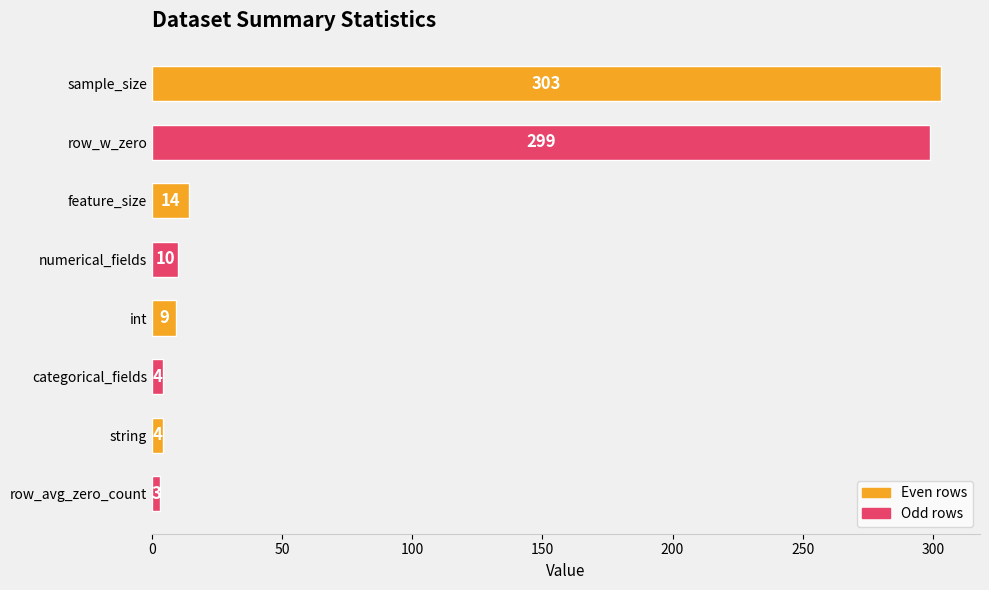

Which has a higher value, row_avg_zero_count or numerical_fields?

numerical_fields